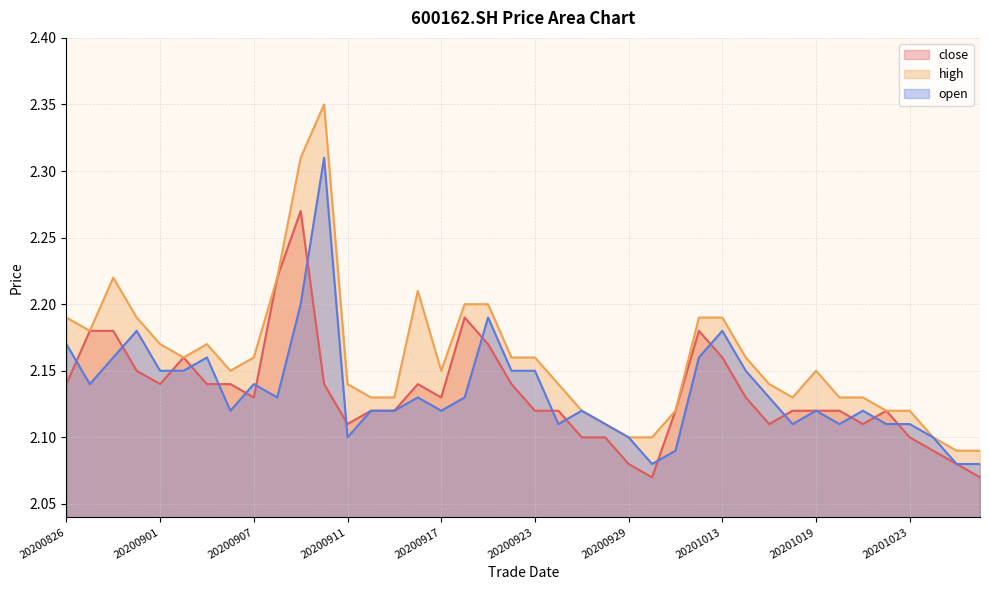

Reading left to right, list all the values displayed in this chart.

close: 20200826=2.1	20200827=2.2	20200828=2.2	20200831=2.1	20200901=2.1	20200902=2.2	20200903=2.1	20200904=2.1	20200907=2.1	20200908=2.2	20200909=2.3	20200910=2.1	20200911=2.1	20200914=2.1	20200915=2.1	20200916=2.1	20200917=2.1	20200918=2.2	20200921=2.2	20200922=2.1	20200923=2.1	20200924=2.1	20200925=2.1	20200928=2.1	20200929=2.1	20200930=2.1	20201009=2.1	20201012=2.2	20201013=2.2	20201014=2.1	20201015=2.1	20201016=2.1	20201019=2.1	20201020=2.1	20201021=2.1	20201022=2.1	20201023=2.1	20201026=2.1	20201027=2.1	20201028=2.1
high: 20200826=2.2	20200827=2.2	20200828=2.2	20200831=2.2	20200901=2.2	20200902=2.2	20200903=2.2	20200904=2.1	20200907=2.2	20200908=2.2	20200909=2.3	20200910=2.4	20200911=2.1	20200914=2.1	20200915=2.1	20200916=2.2	20200917=2.1	20200918=2.2	20200921=2.2	20200922=2.2	20200923=2.2	20200924=2.1	20200925=2.1	20200928=2.1	20200929=2.1	20200930=2.1	20201009=2.1	20201012=2.2	20201013=2.2	20201014=2.2	20201015=2.1	20201016=2.1	20201019=2.1	20201020=2.1	20201021=2.1	20201022=2.1	20201023=2.1	20201026=2.1	20201027=2.1	20201028=2.1
open: 20200826=2.2	20200827=2.1	20200828=2.2	20200831=2.2	20200901=2.1	20200902=2.1	20200903=2.2	20200904=2.1	20200907=2.1	20200908=2.1	20200909=2.2	20200910=2.3	20200911=2.1	20200914=2.1	20200915=2.1	20200916=2.1	20200917=2.1	20200918=2.1	20200921=2.2	20200922=2.1	20200923=2.1	20200924=2.1	20200925=2.1	20200928=2.1	20200929=2.1	20200930=2.1	20201009=2.1	20201012=2.2	20201013=2.2	20201014=2.1	20201015=2.1	20201016=2.1	20201019=2.1	20201020=2.1	20201021=2.1	20201022=2.1	20201023=2.1	20201026=2.1	20201027=2.1	20201028=2.1